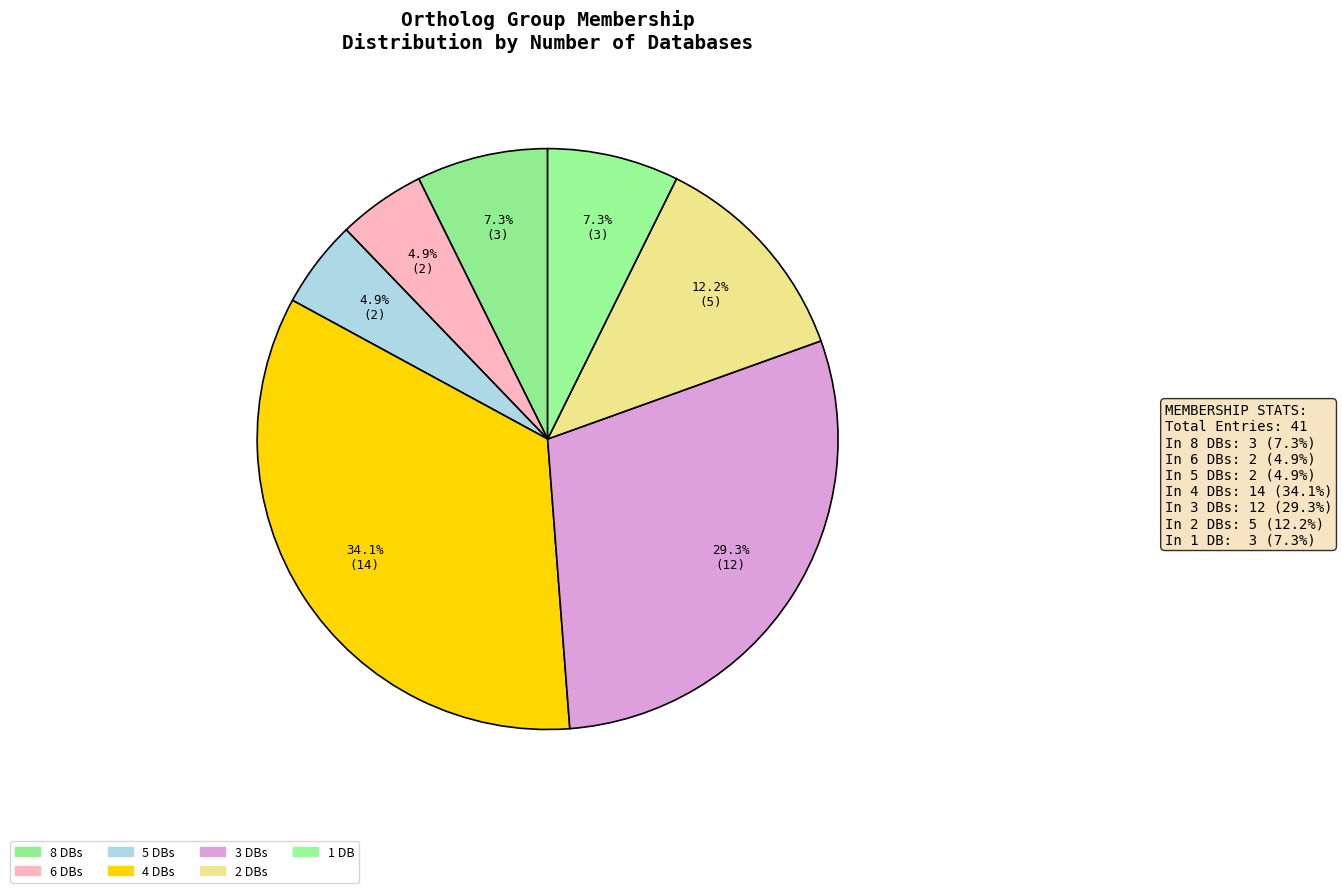

How many slices are in this pie chart?

7